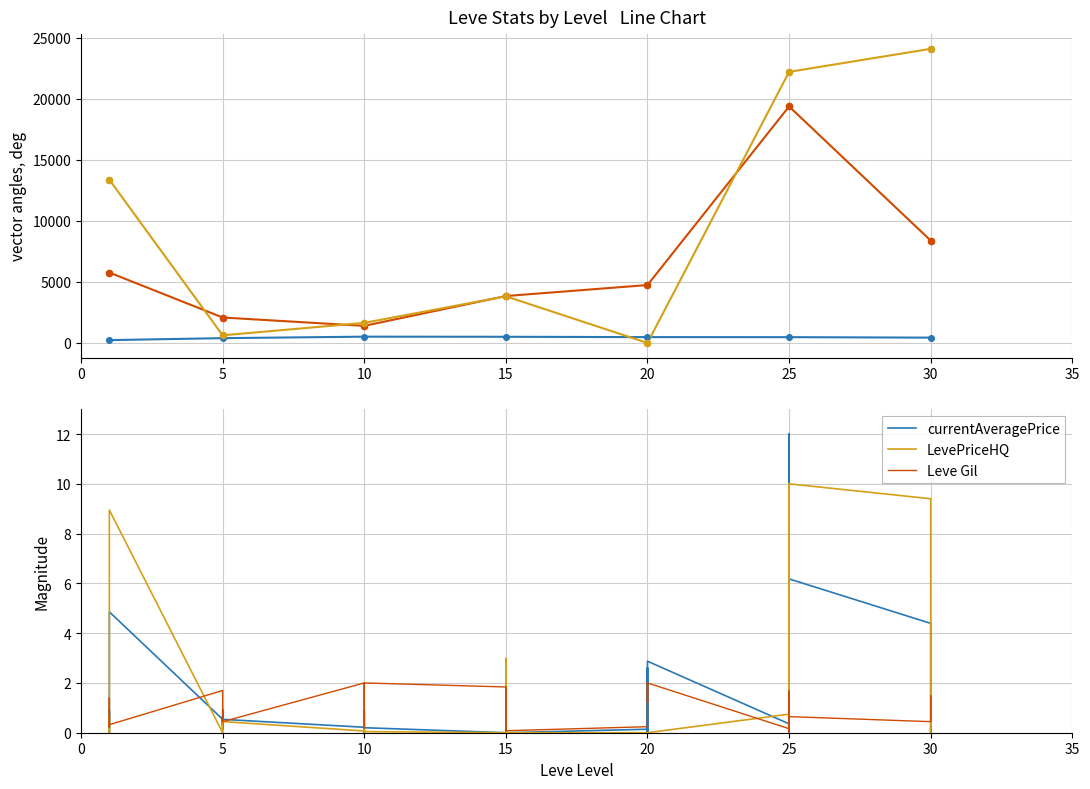

What are all the series names shown in the legend?

Leve Gil, currentAveragePrice, LevePriceHQ